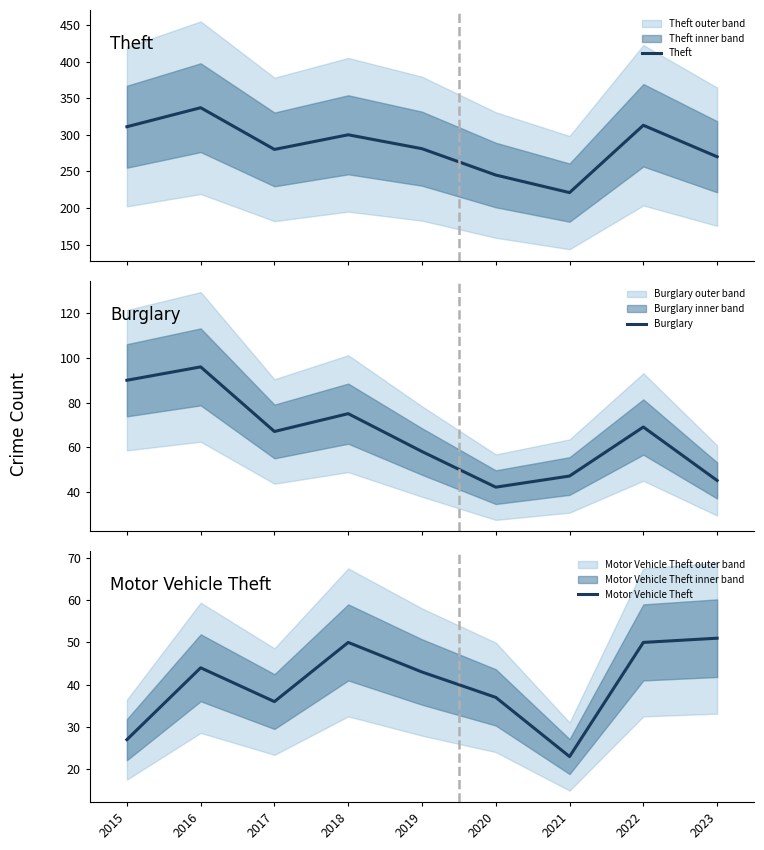

What is the sum of all Theft values?

2558